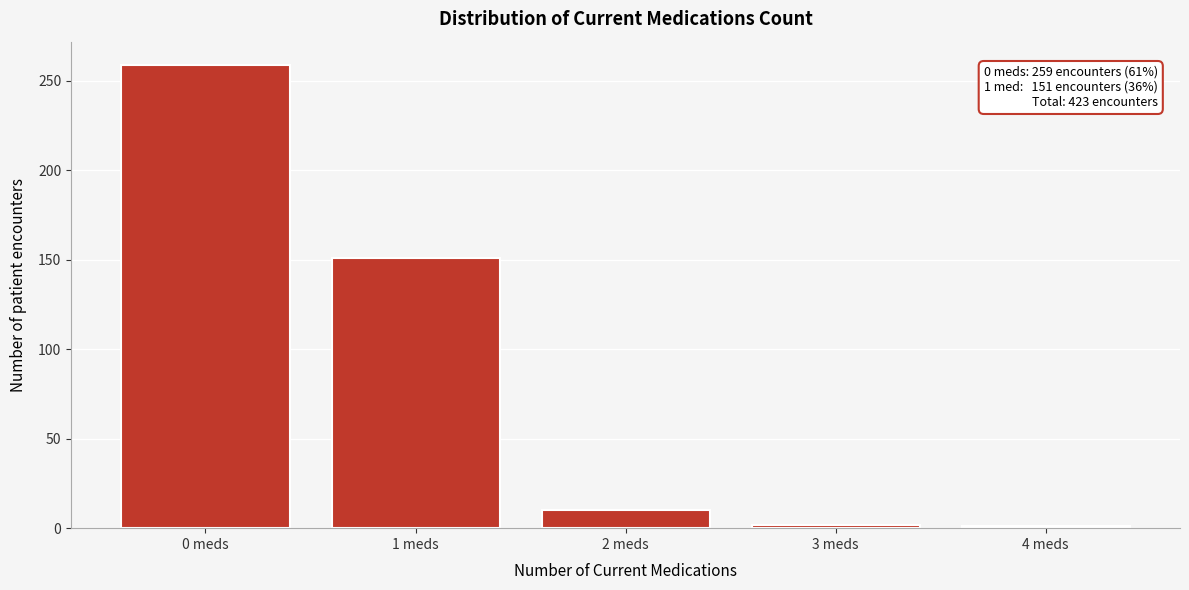

What is the maximum value shown in the chart?

259